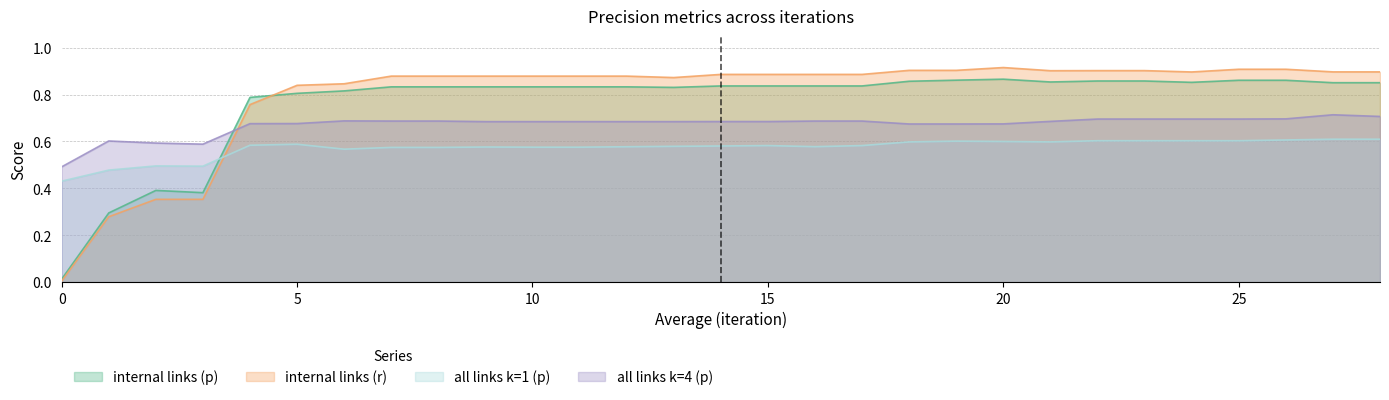

At which label does internal links (p) reach its peak?

20